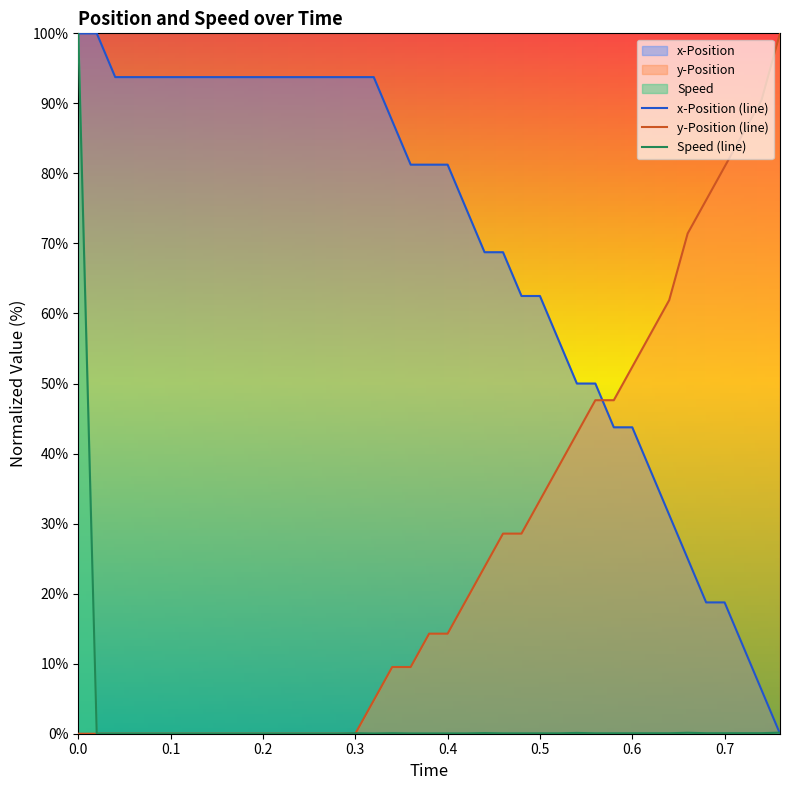

What is the highest value of the x-Position (line) series?

100.0